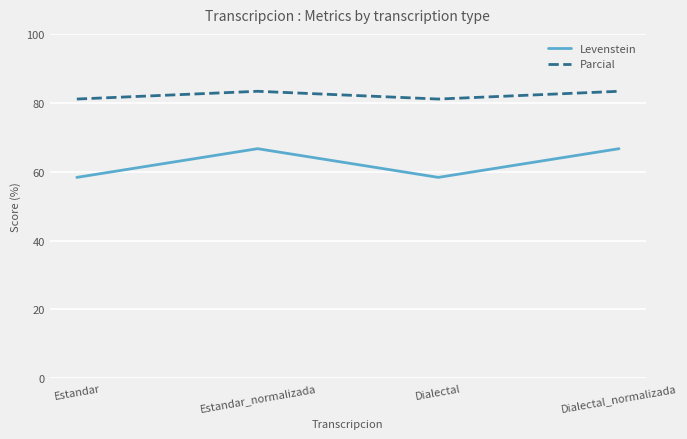

Read the Levenstein value at Dialectal.

58.3